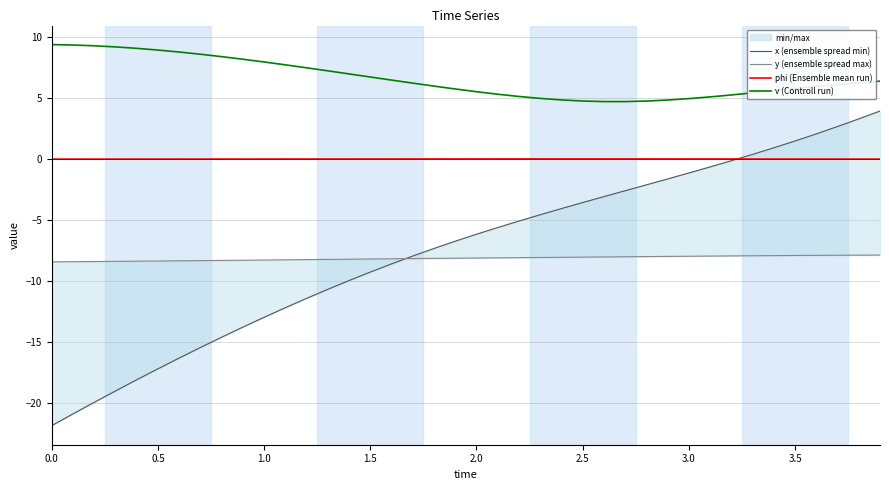

What is the average value of the x (ensemble spread min) series?

-7.5